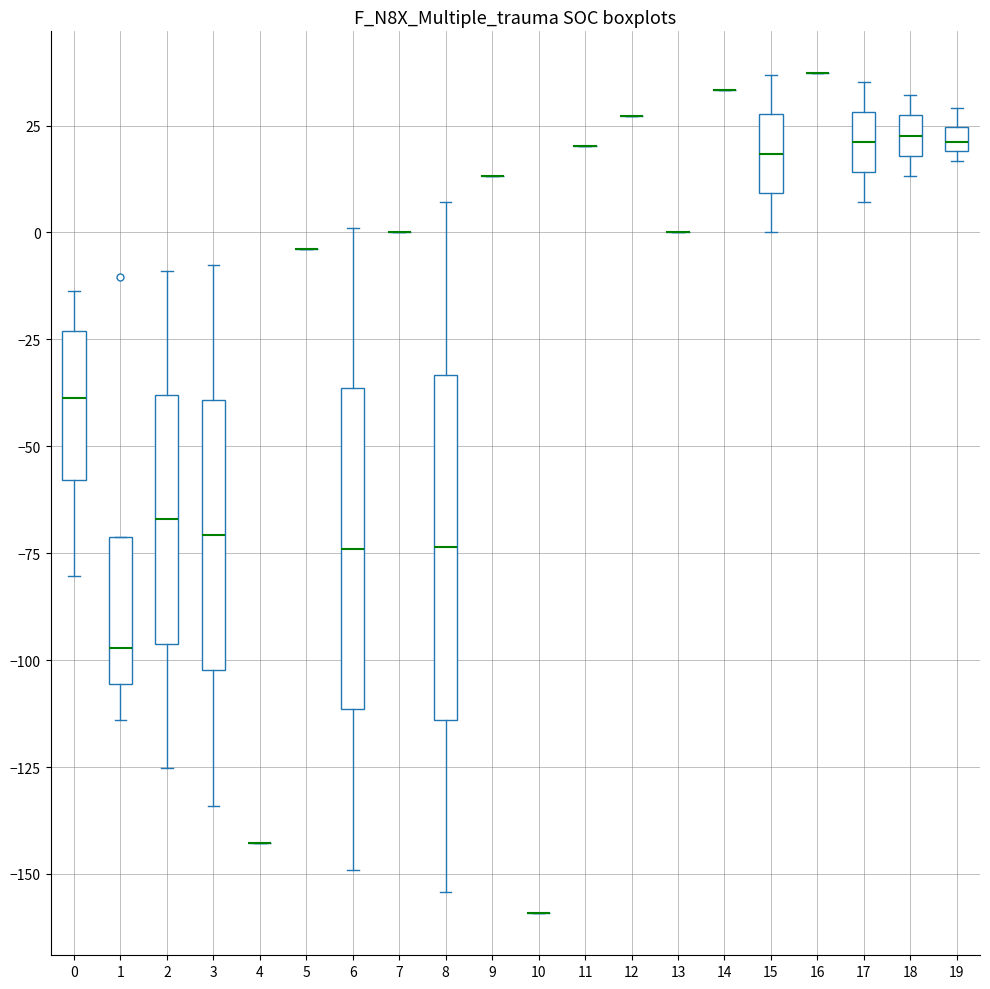

Comparing the boxes themselves (not the whiskers), which one is the tallest?

8